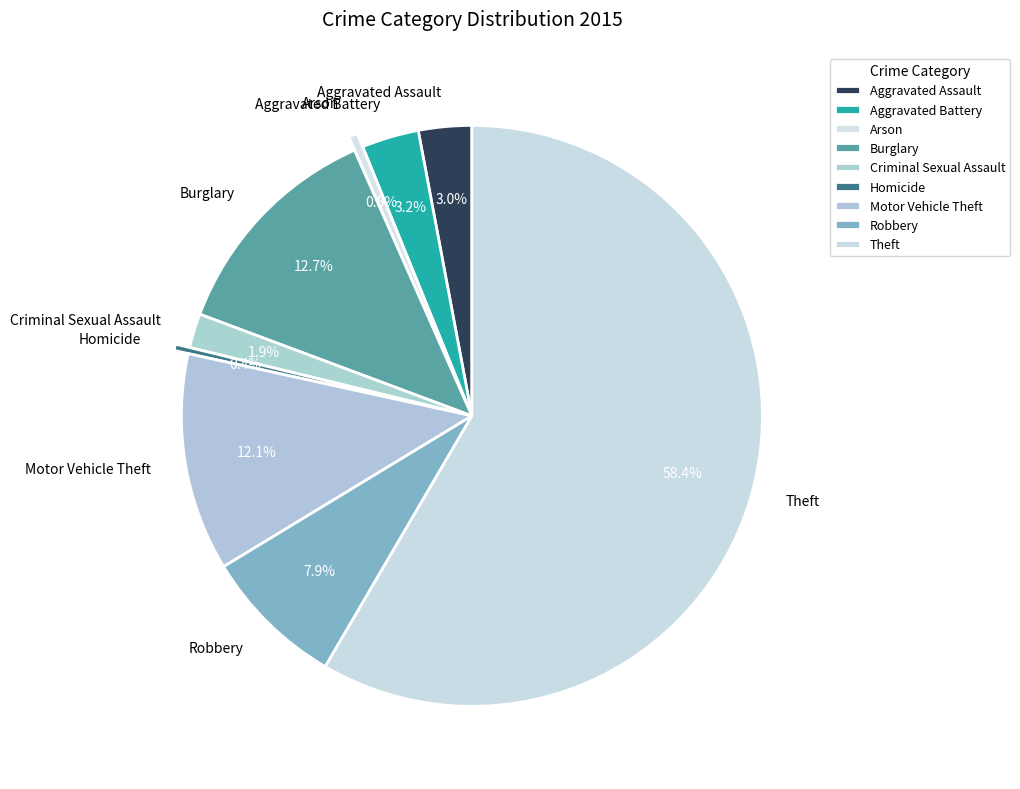

Approximately how many times larger is the value at Burglary compared to Criminal Sexual Assault?

6.7